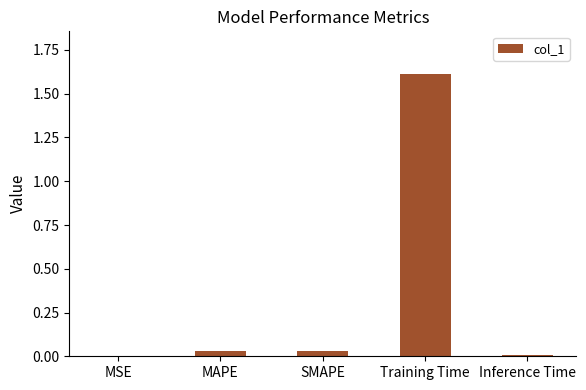

At which category does the chart reach its peak across all series?

Training Time